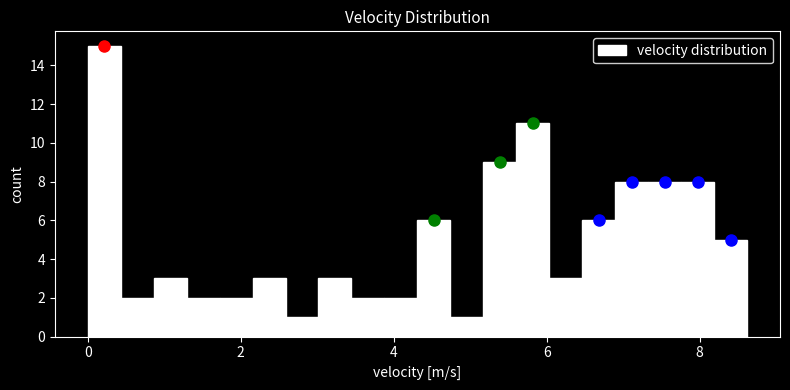

Read against the x-axis, roughly where is the centre of the tallest bar?

0.2